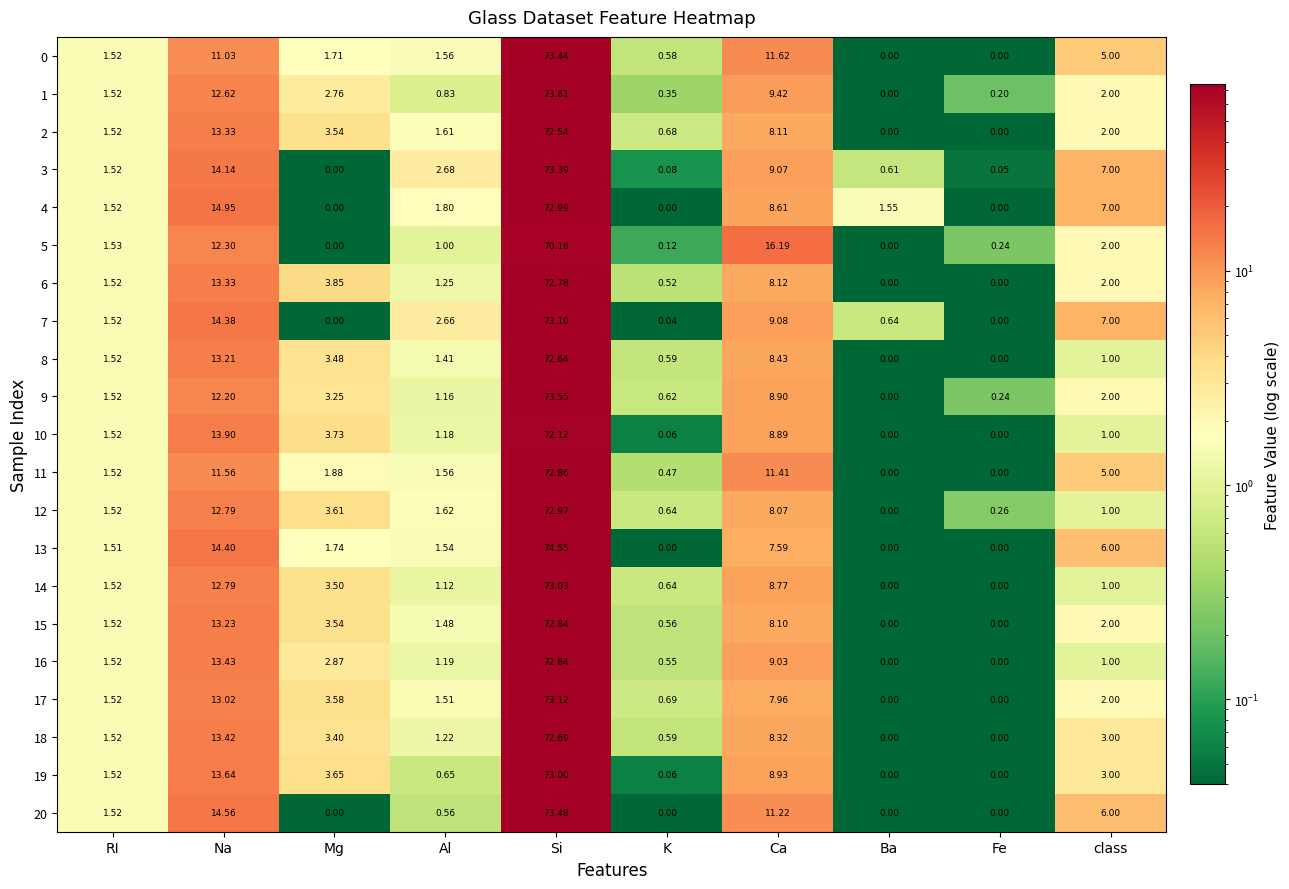

At which category does the chart reach its peak across all series?

Si